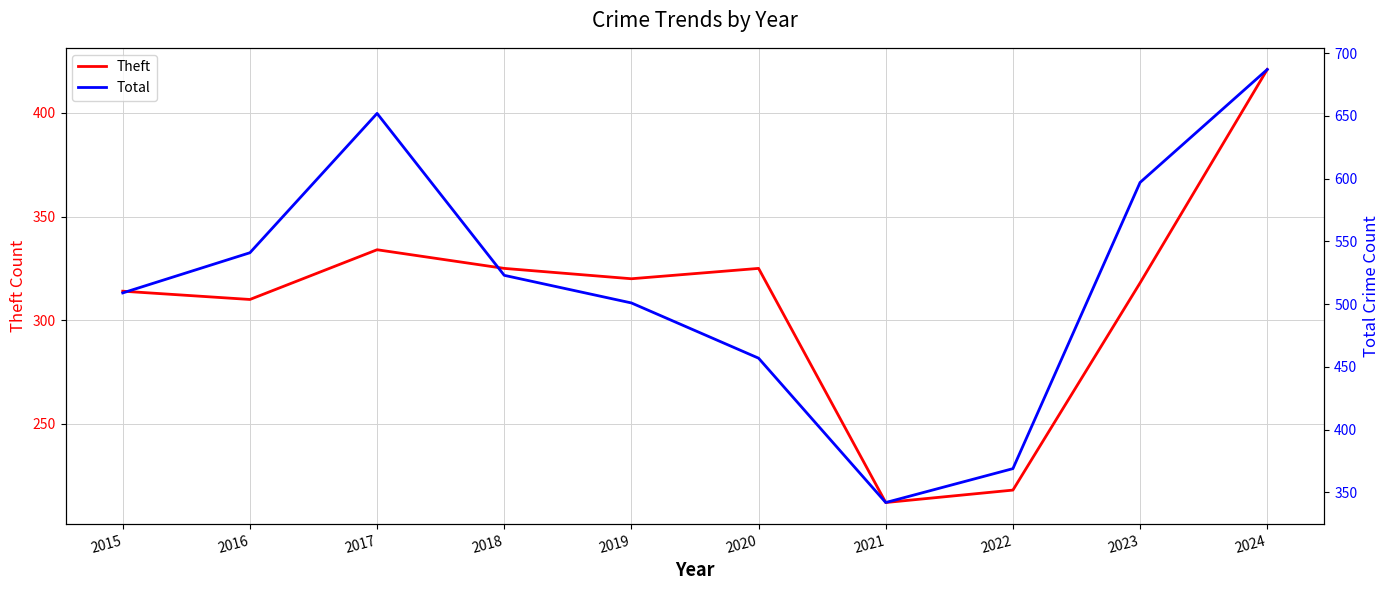

Reading left to right, what are all the values shown in this chart?

Theft: 2015=314	2016=310	2017=334	2018=325	2019=320	2020=325	2021=212	2022=218	2023=318	2024=421
Total: 2015=509	2016=541	2017=652	2018=523	2019=501	2020=457	2021=342	2022=369	2023=597	2024=687